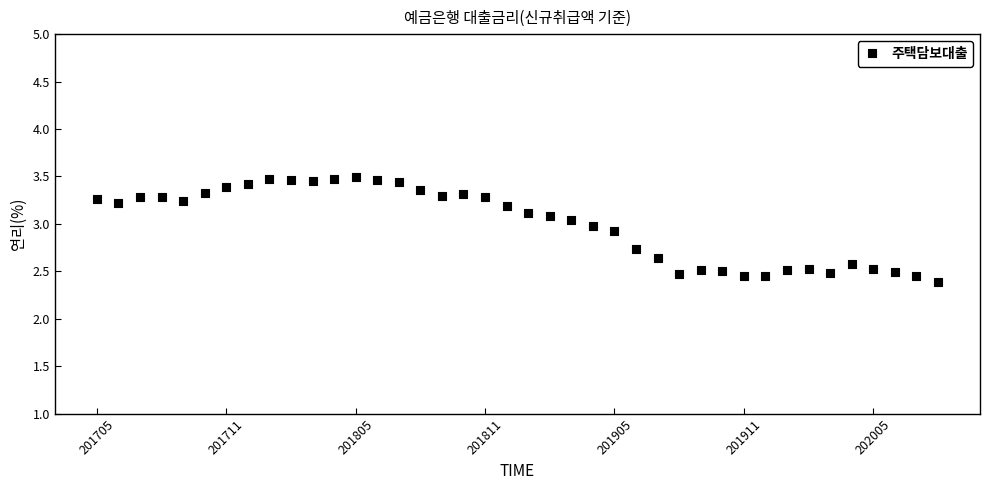

What is the range of Y values (max minus min)?

1.1